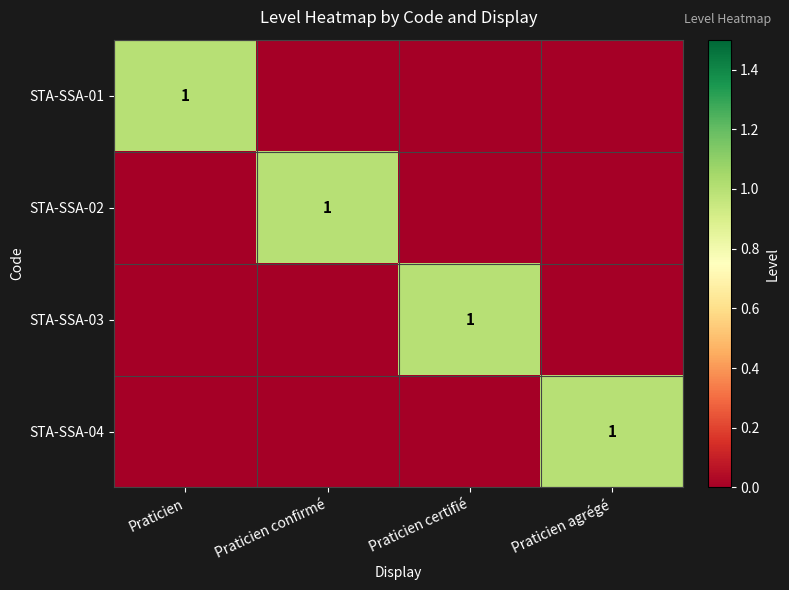

The STA-SSA-04 series shows 1 at Praticien agrégé. True or false?

True